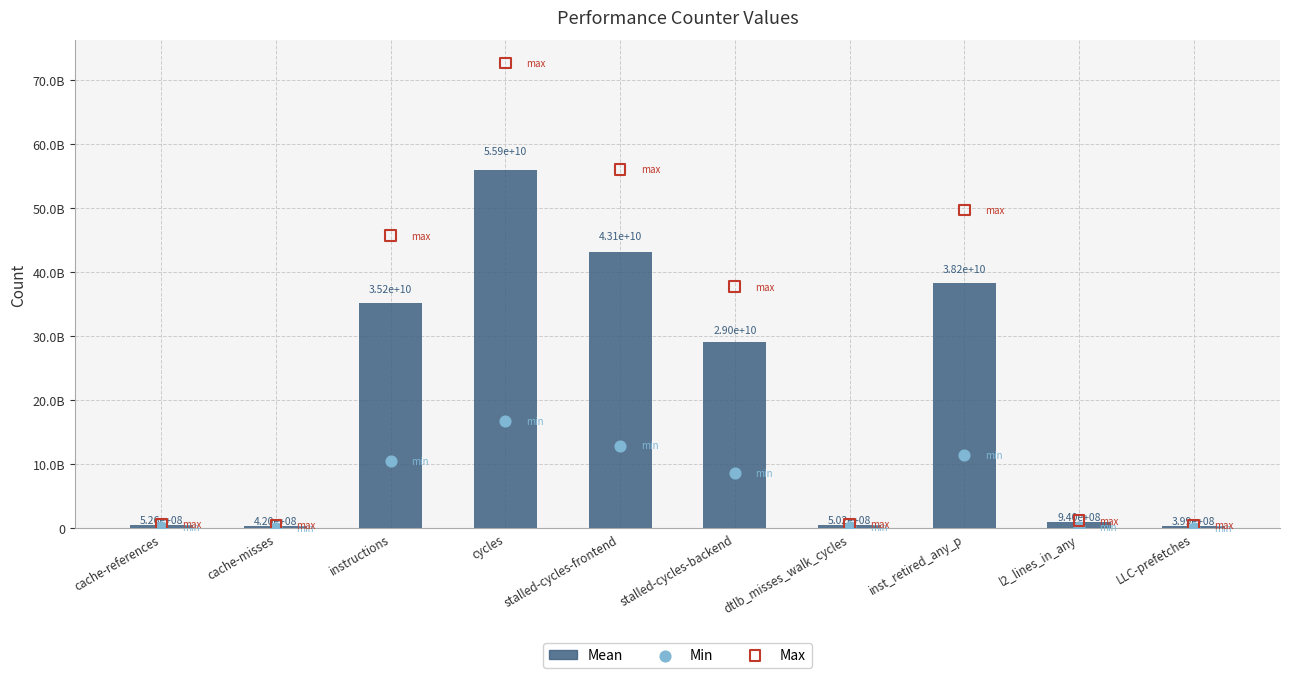

At how many categories does at least one series exceed 28796123084?

5